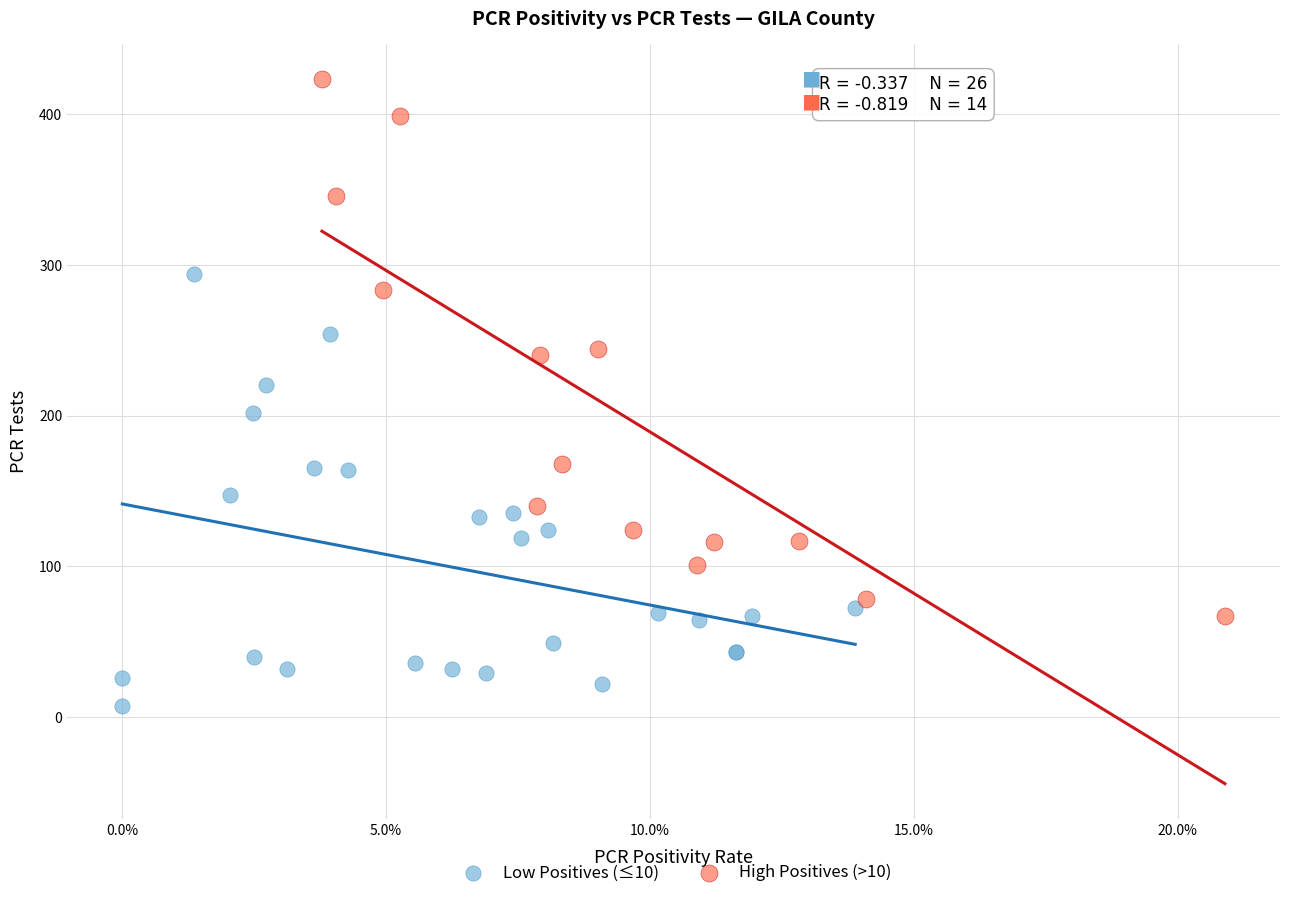

Which series has the widest spread of Y values?

High Positives (>10)